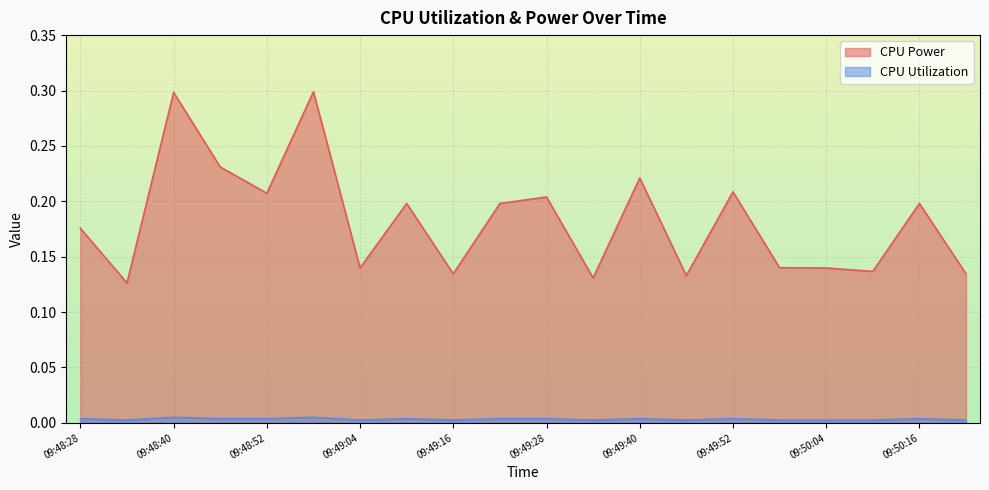

True or false: CPU Utilization and CPU Power cross at least once.

False